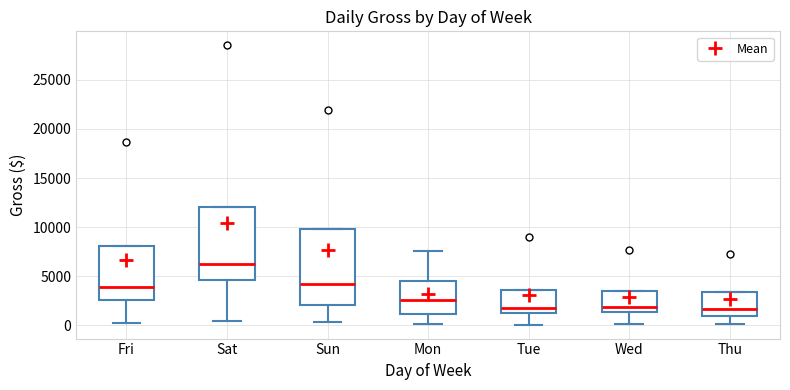

Where is the lower edge of the box for Sat on the y-axis? The values are not printed on the chart, so give them approximately, as read against the axis.

4500